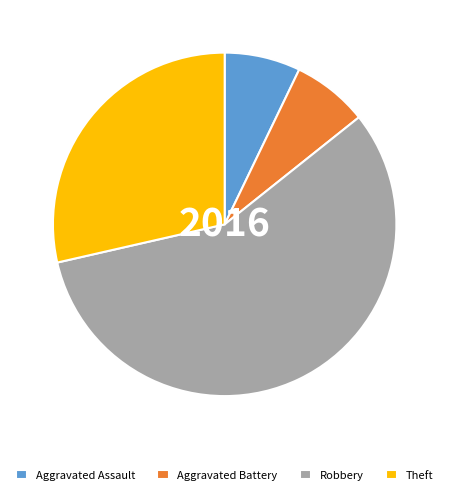

How many slices are in this pie chart?

4